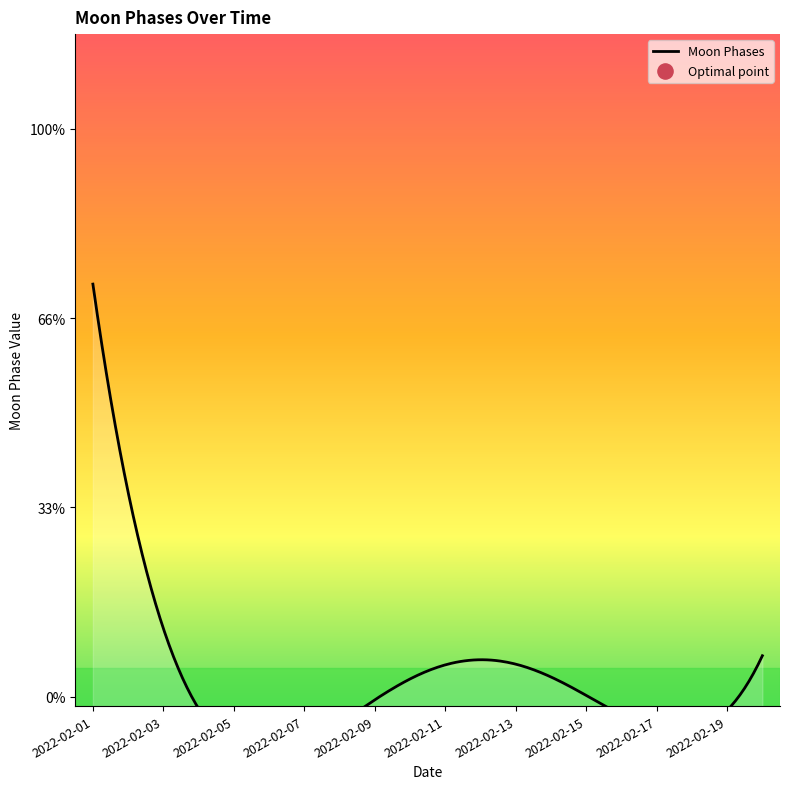

Which has a higher value, 2022-02-03 or 2022-02-16?

2022-02-03